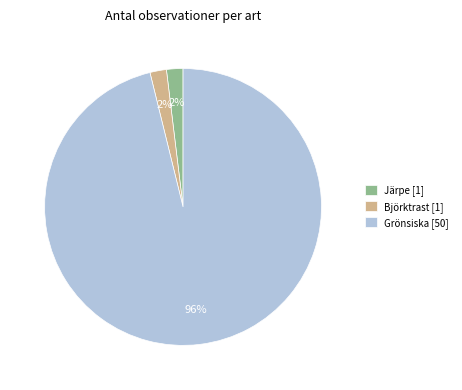

Between Järpe [1] and Grönsiska [50], which is larger?

Grönsiska [50]